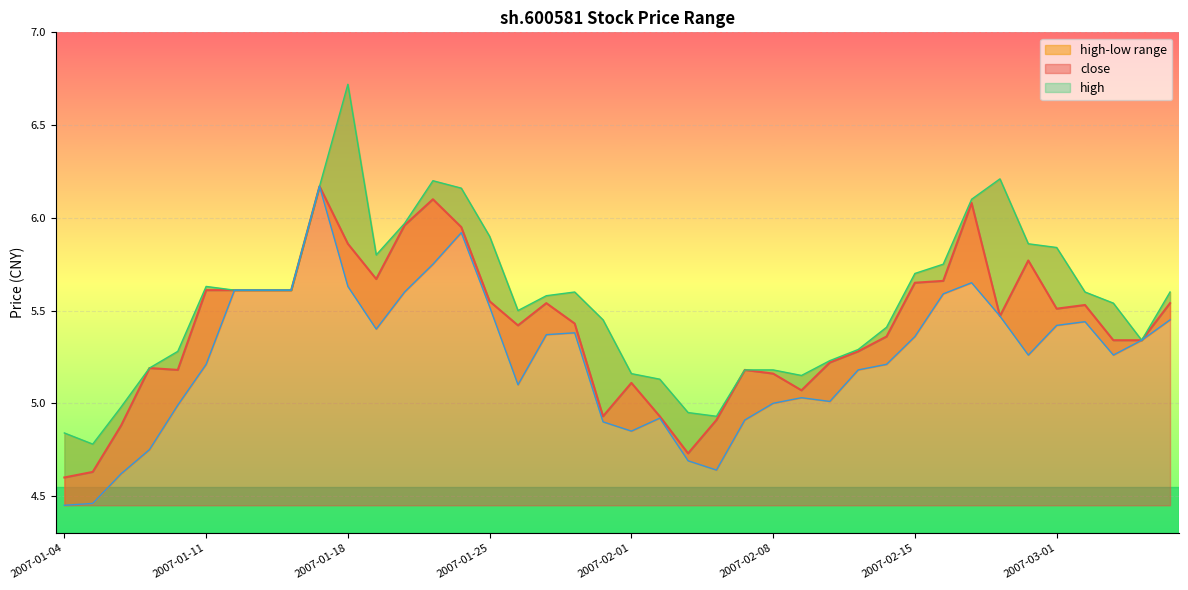

Reading left to right, transcribe all the data shown in this chart.

close: 4.6	4.6	4.9	5.2	5.2	5.6	5.6	5.6	5.6	6.2	5.9	5.7	6.0	6.1	6.0	5.5	5.4	5.5	5.4	4.9	5.1	4.9	4.7	4.9	5.2	5.2	5.1	5.2	5.3	5.4	5.7	5.7	6.1	5.5	5.8	5.5	5.5	5.3	5.3	5.5
high: 4.8	4.8	5.0	5.2	5.3	5.6	5.6	5.6	5.6	6.2	6.7	5.8	6.0	6.2	6.2	5.9	5.5	5.6	5.6	5.5	5.2	5.1	5.0	4.9	5.2	5.2	5.2	5.2	5.3	5.4	5.7	5.8	6.1	6.2	5.9	5.8	5.6	5.5	5.3	5.6
low: 4.5	4.5	4.6	4.8	5.0	5.2	5.6	5.6	5.6	6.2	5.6	5.4	5.6	5.8	5.9	5.5	5.1	5.4	5.4	4.9	4.8	4.9	4.7	4.6	4.9	5.0	5.0	5.0	5.2	5.2	5.4	5.6	5.7	5.5	5.3	5.4	5.4	5.3	5.3	5.5